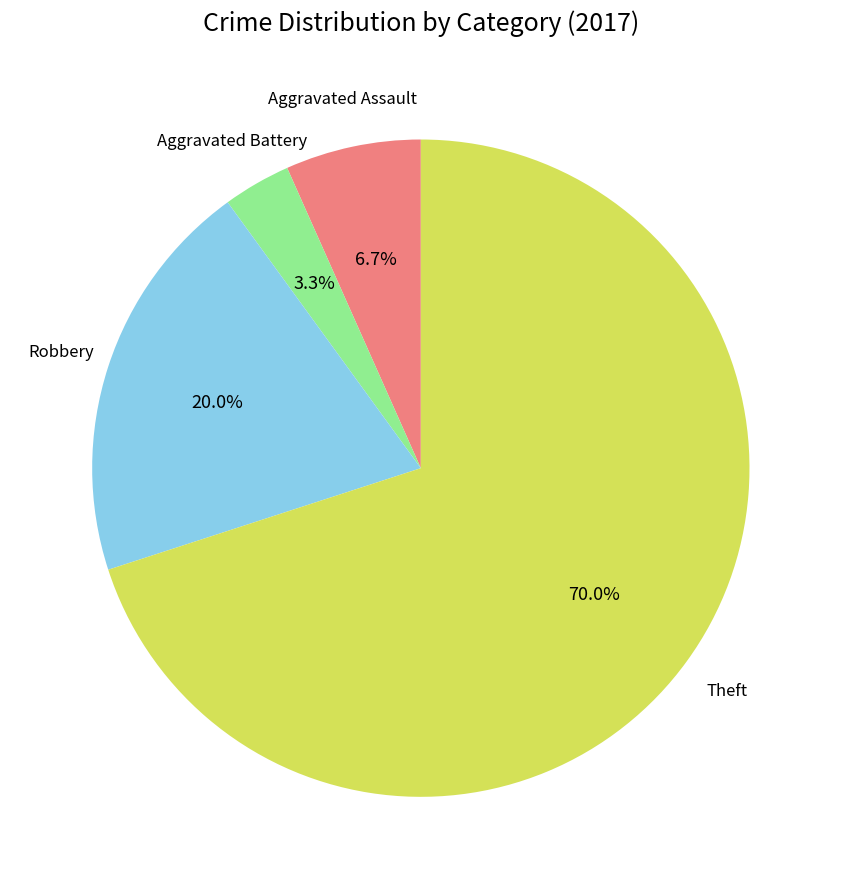

To the nearest percent, what is the difference between the largest and smallest slice percentages?

67%